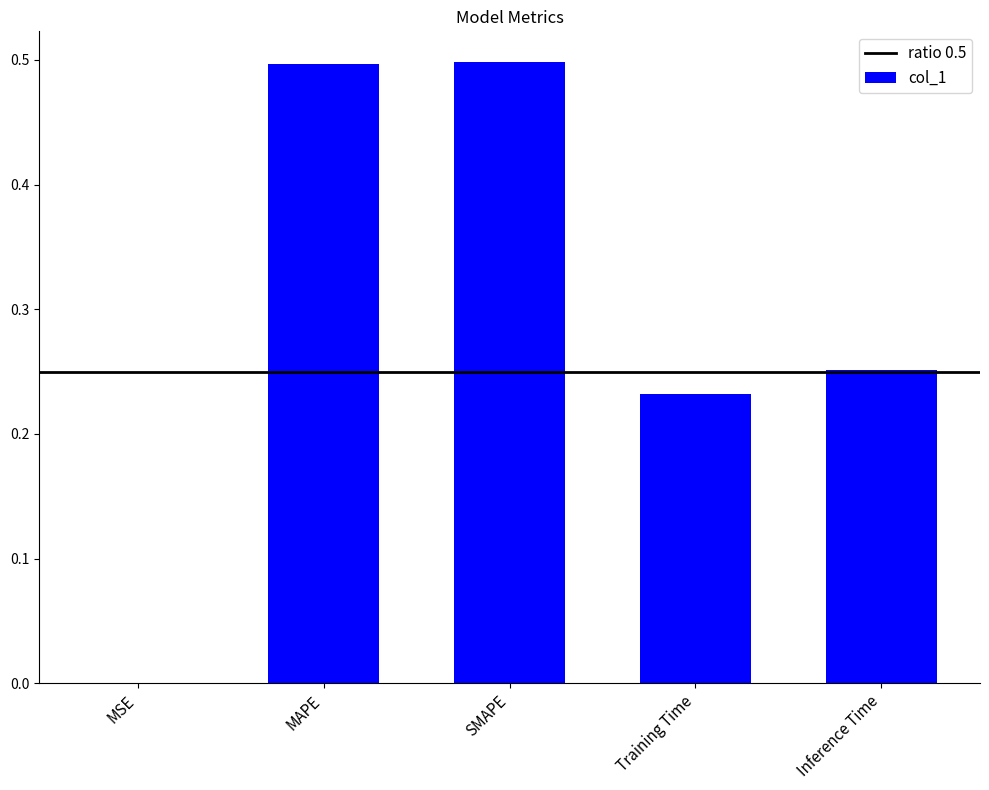

What is the sum of all values?

1.5